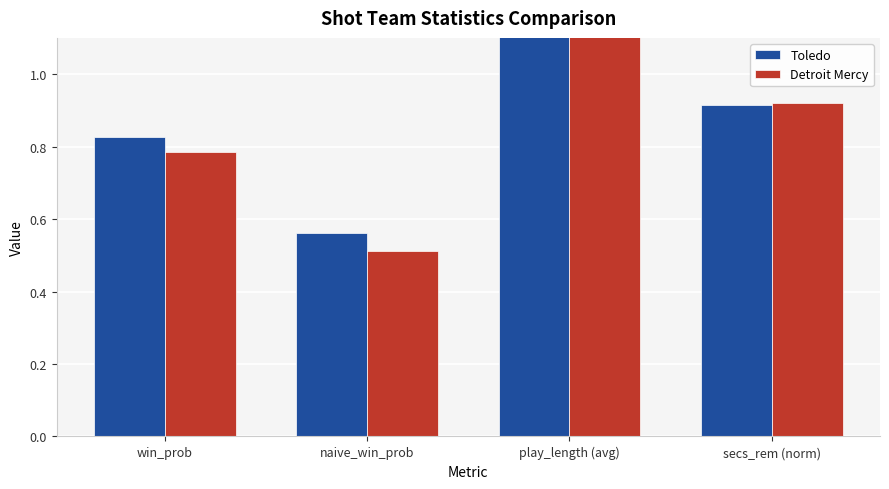

How many groups of bars are there?

4